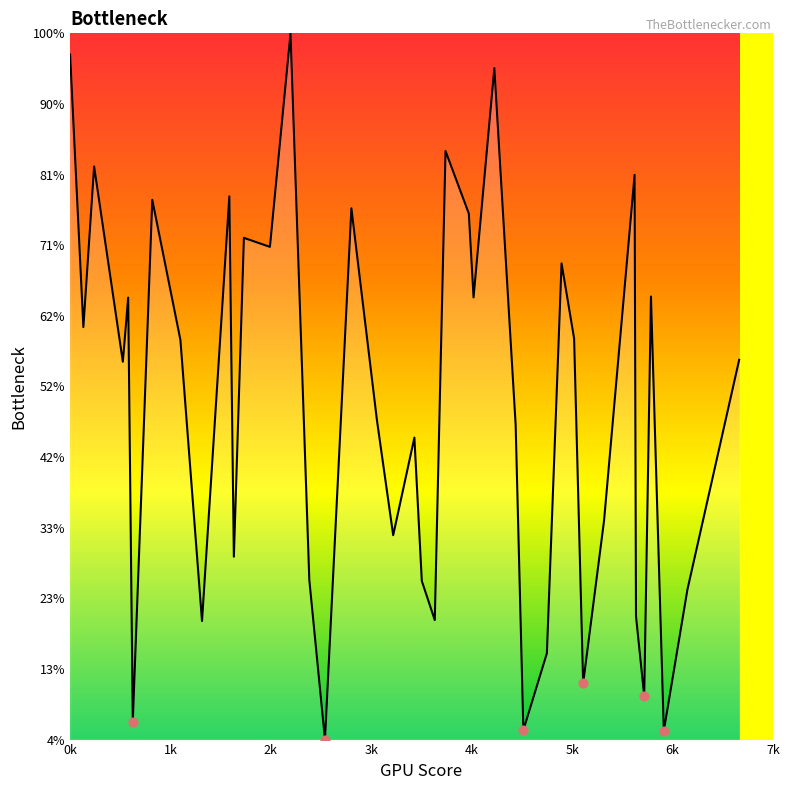

Is this an area chart (filled region under the line)?

Yes